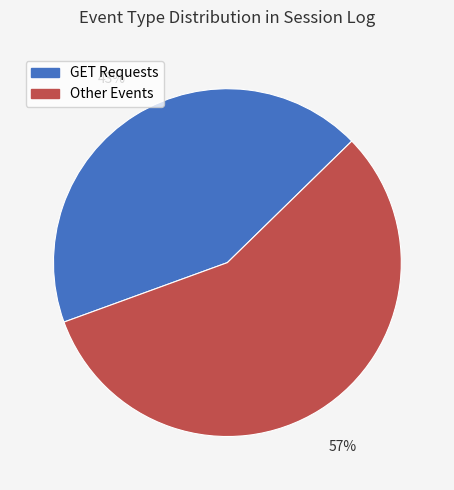

Is there any slice that represents more than half of the pie?

Yes